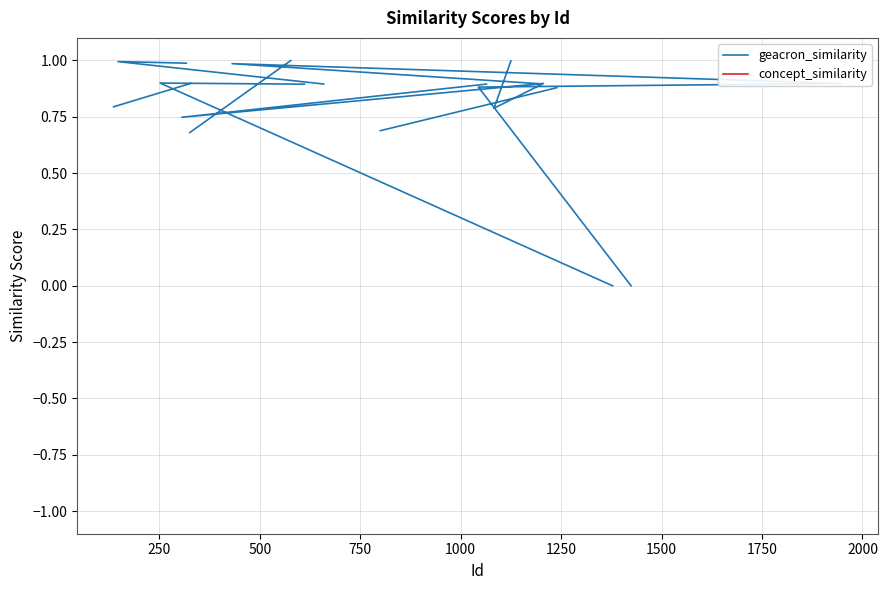

What are all the series names shown in the legend?

geacron_similarity, concept_similarity